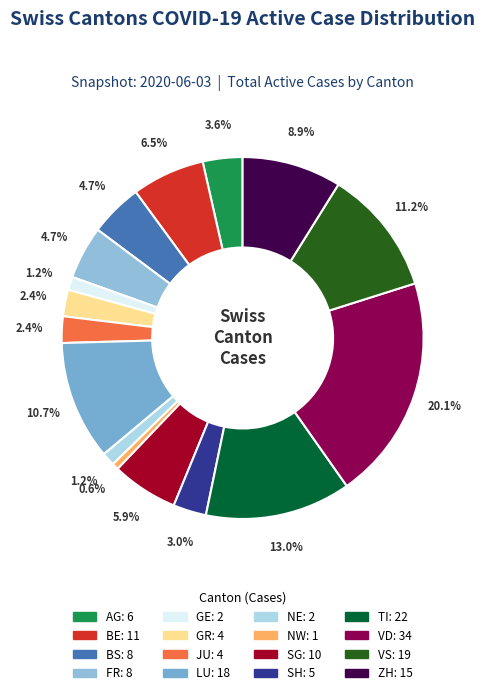

How many segments does this pie chart have?

16